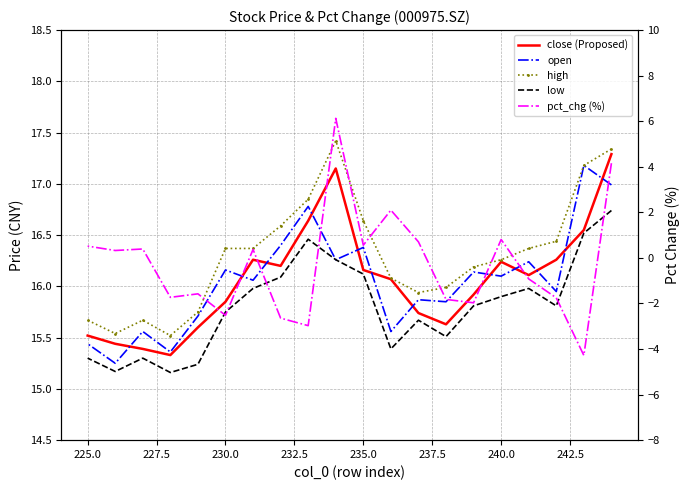

What is the highest value of the open series?

17.2